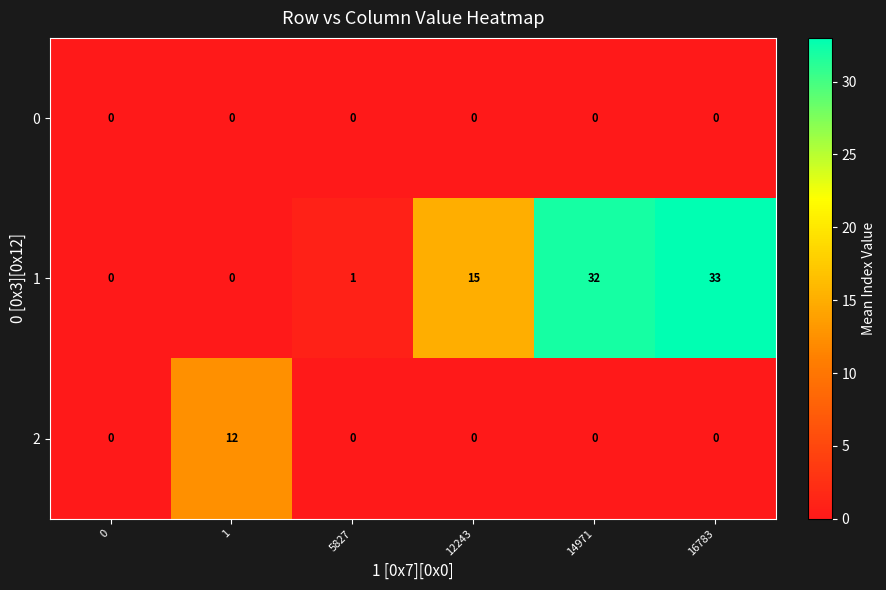

Which category has the highest value across all series?

16783